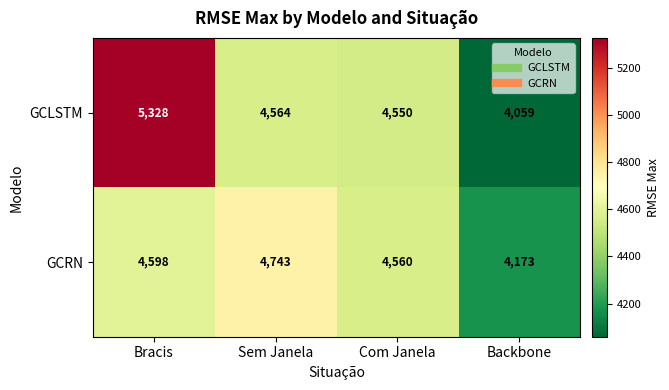

Rank the series at Sem Janela from lowest to highest value.

GCLSTM, GCRN